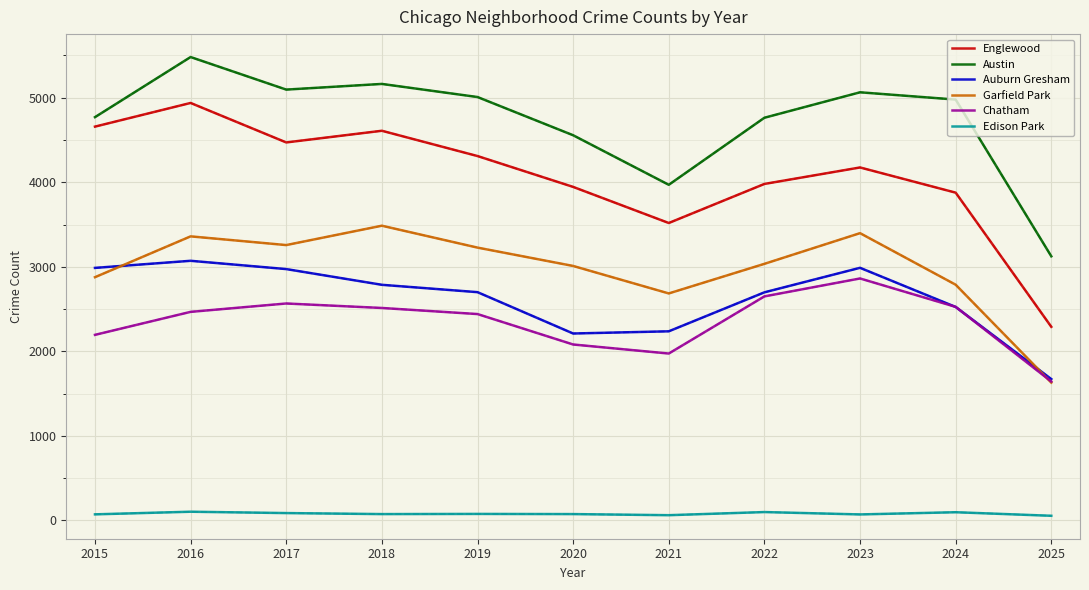

True or false: Chatham and Edison Park intersect in this chart.

False